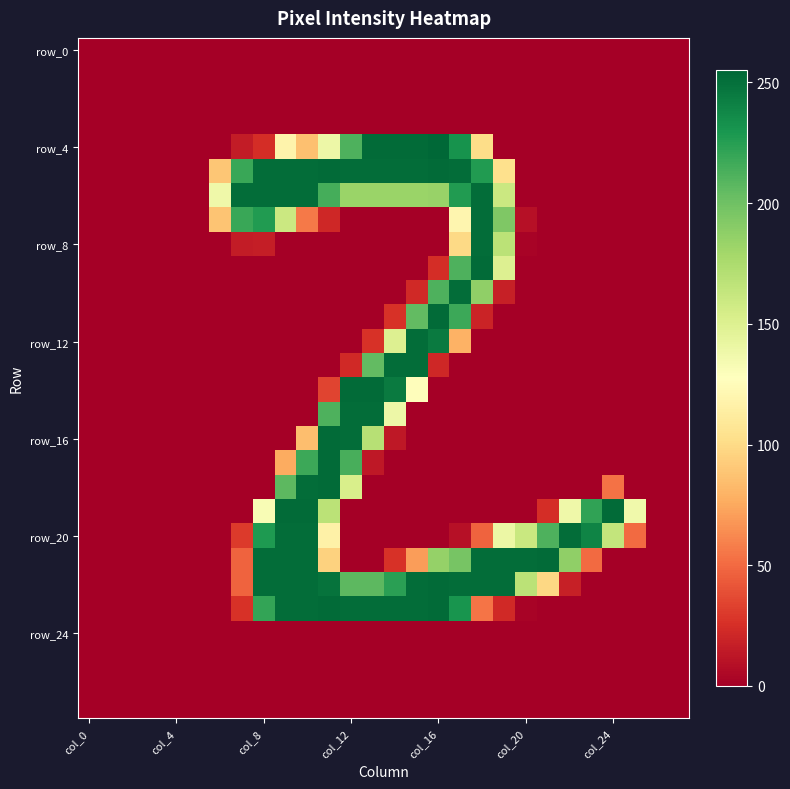

Which series has the widest spread of values?

row_4